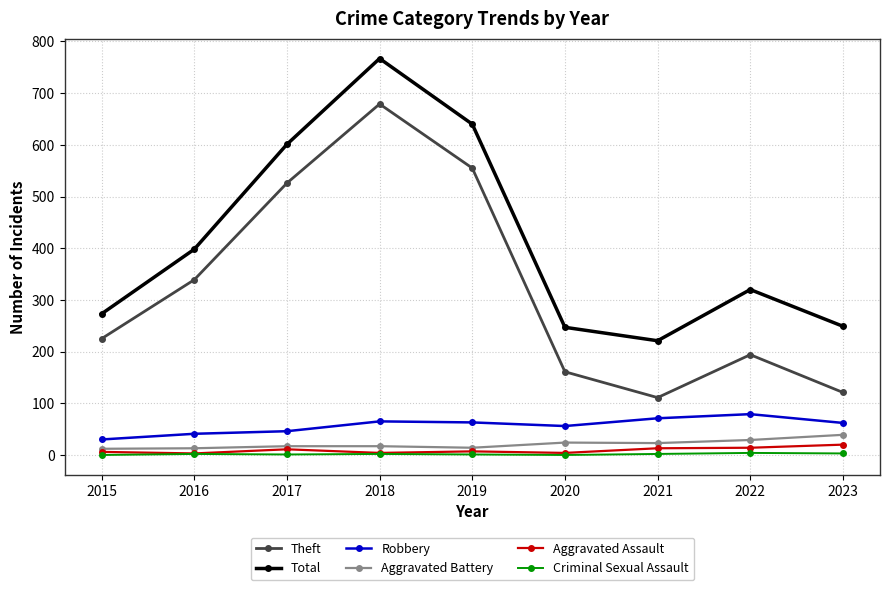

The Total series shows 247 at 2020. True or false?

True